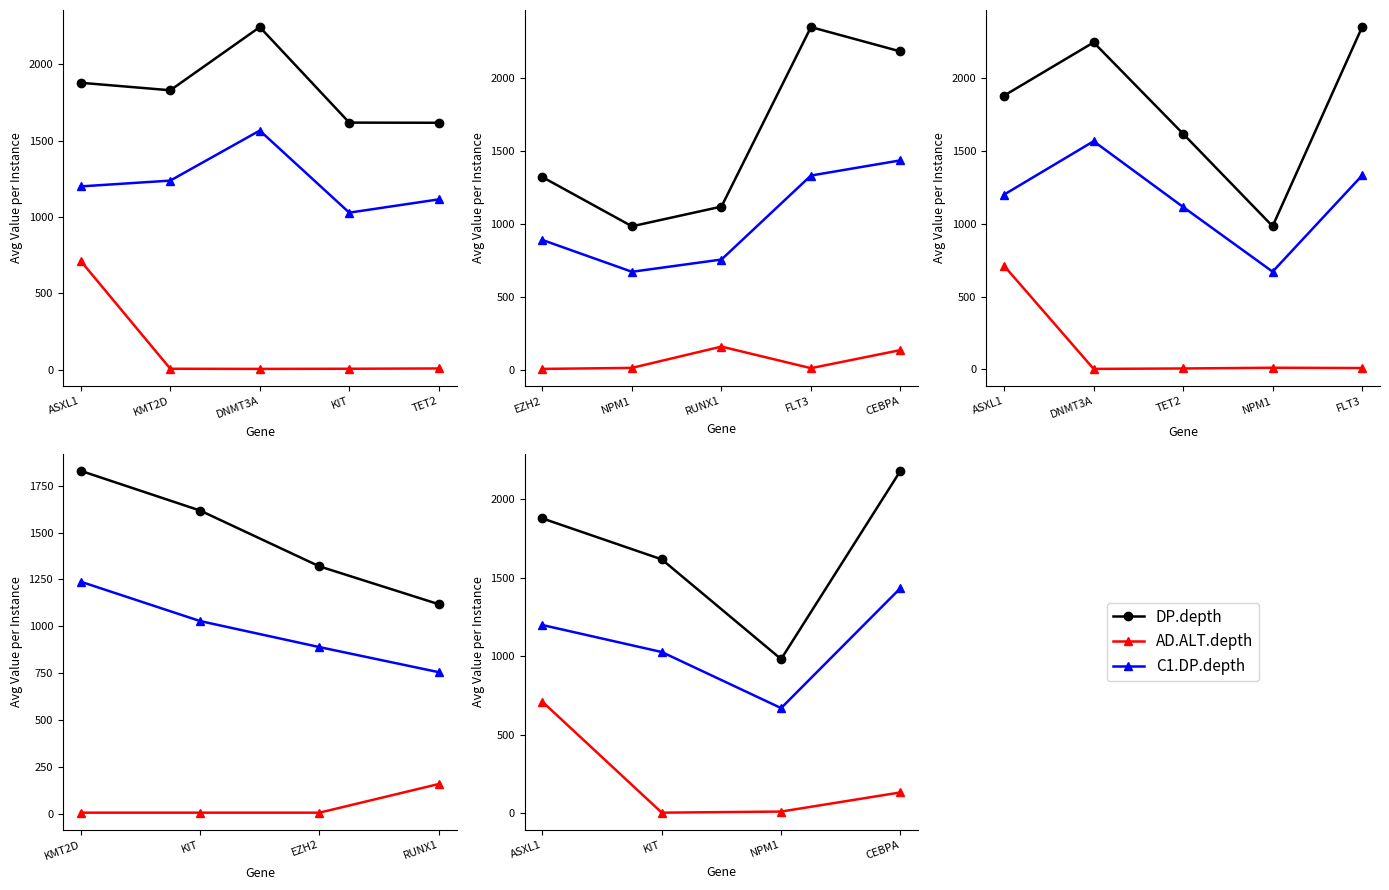

What is the average value of the C1.DP.depth series?

1084